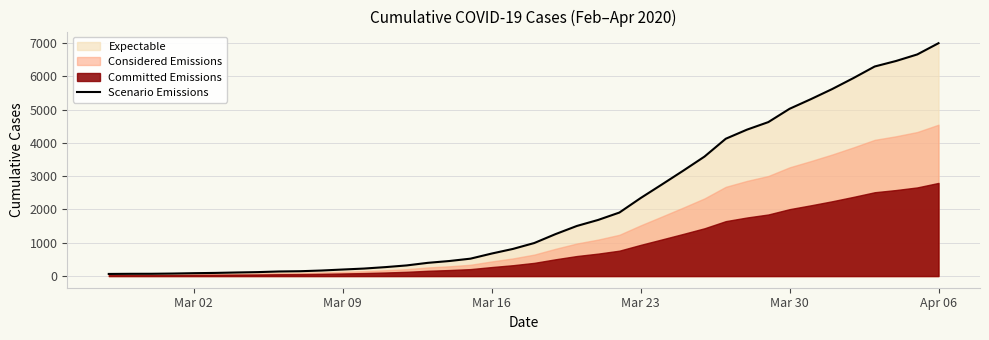

The value of Scenario Emissions at Mar 23 is 2344. True or false?

True